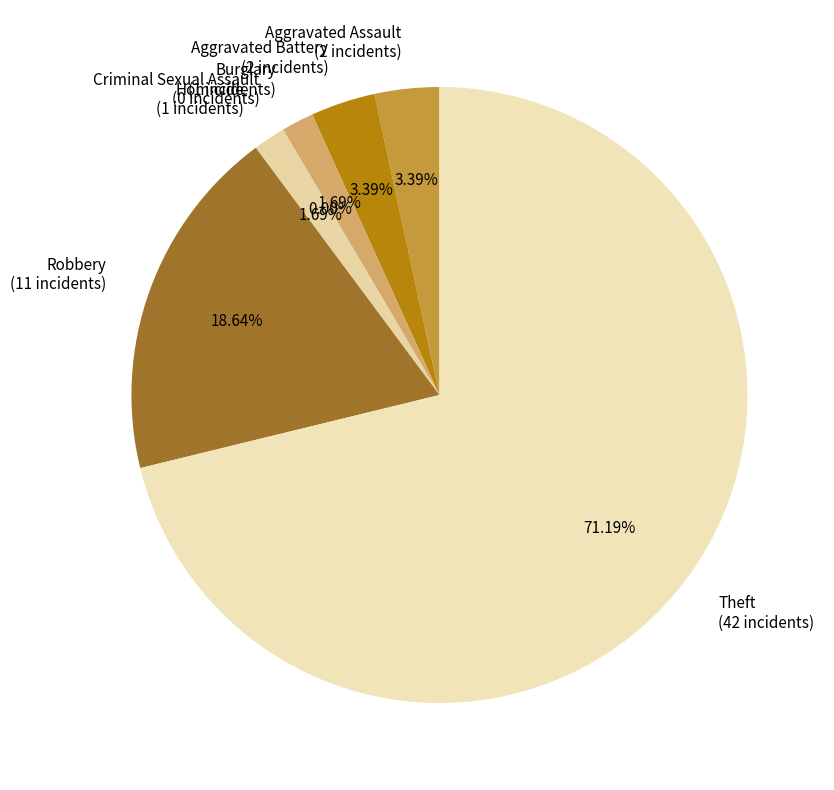

To the nearest percent, what is the average slice percentage?

14%